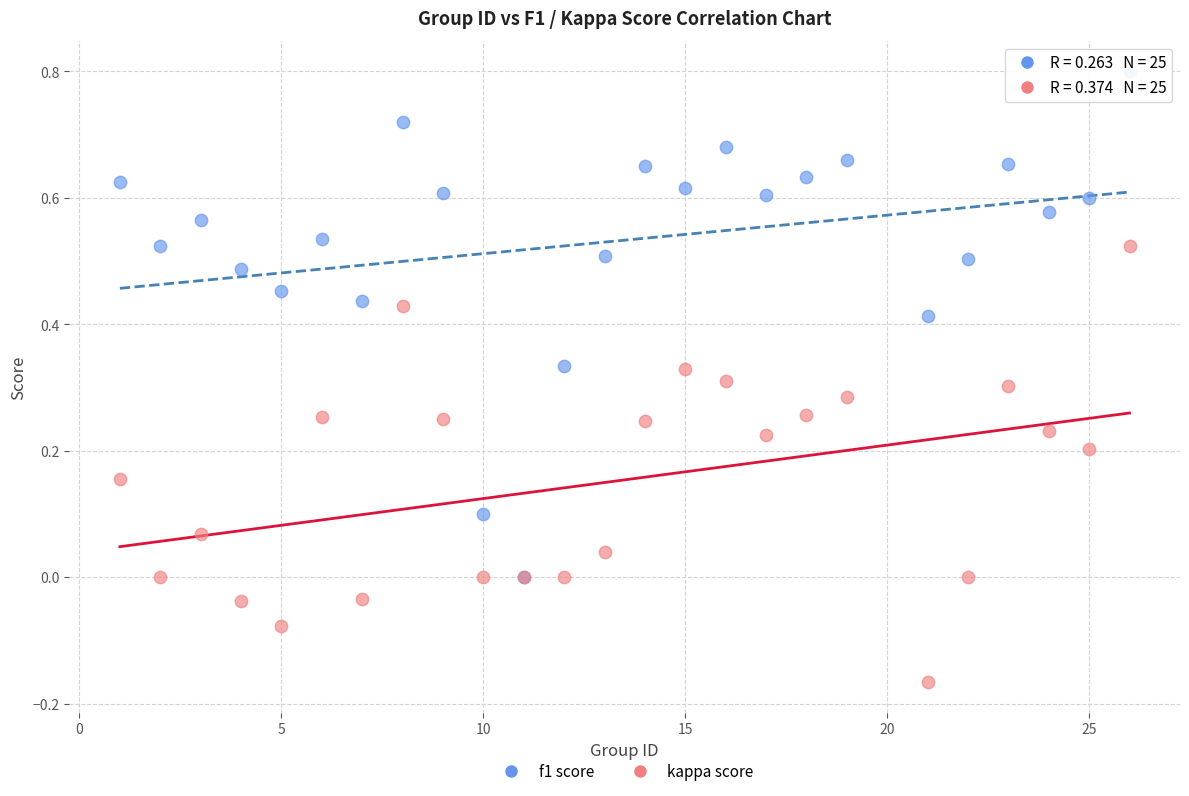

What are all the series names shown in the legend?

f1 score, kappa score